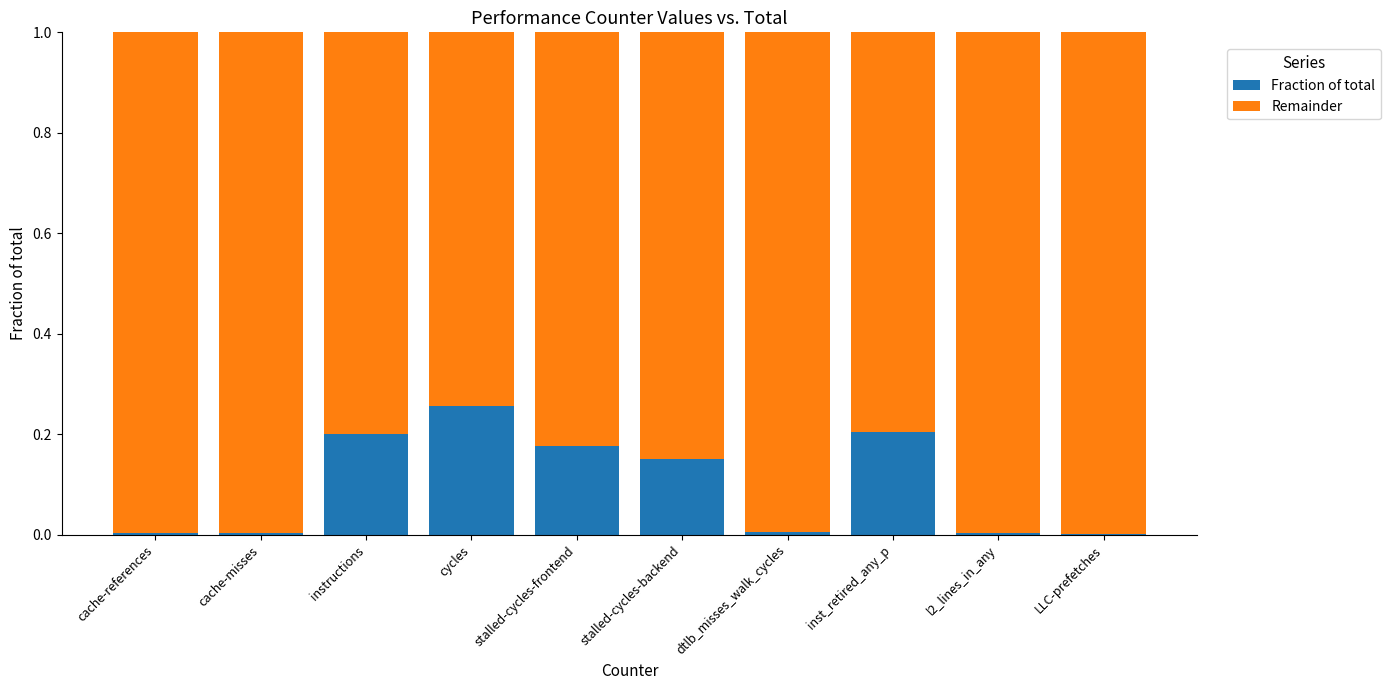

What is the total value across all series at inst_retired_any_p?

1.0